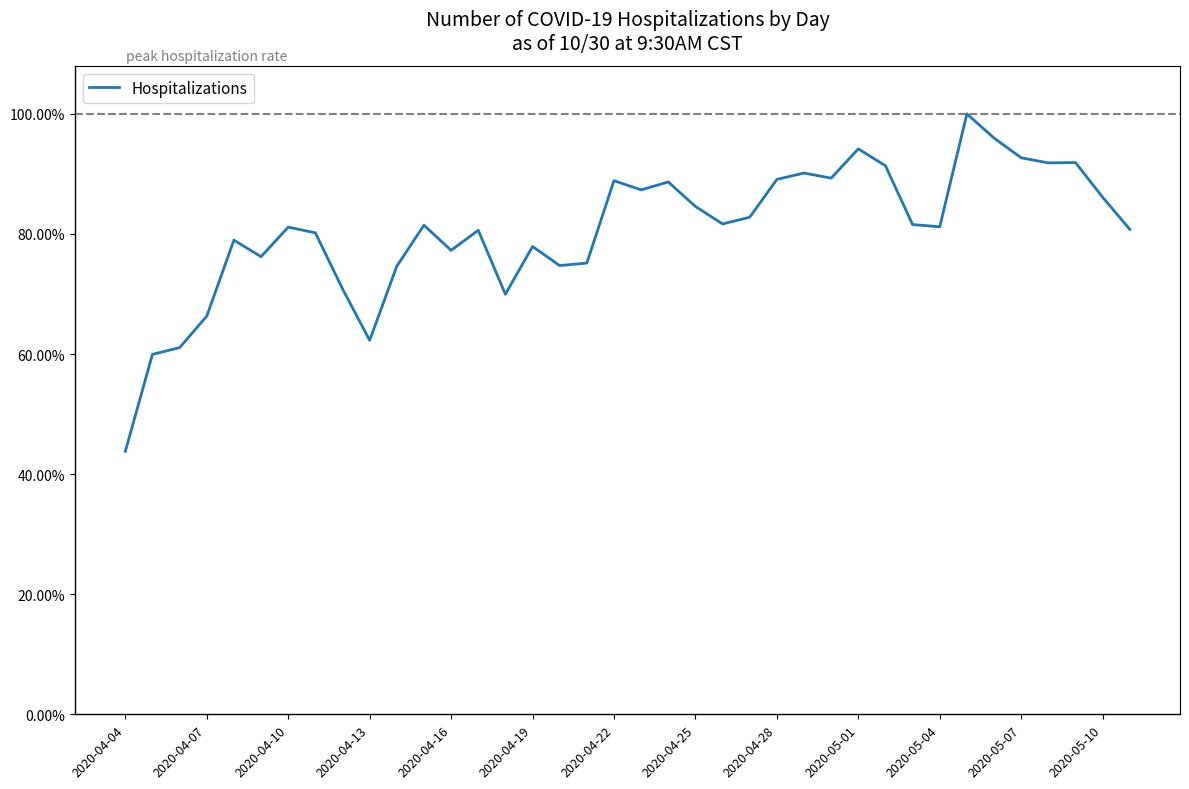

Does the chart display data point markers on the line(s)?

No